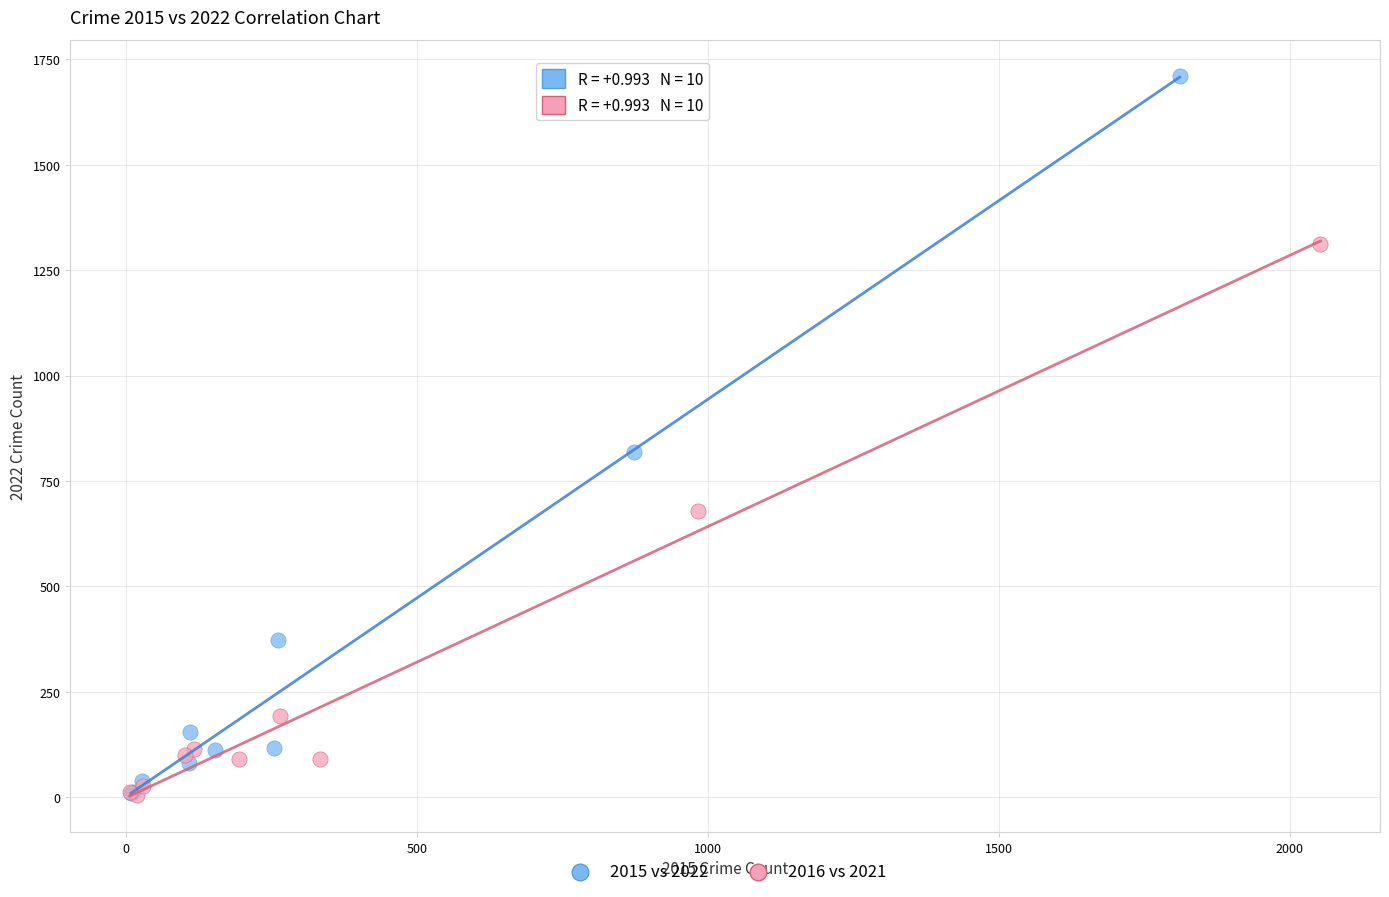

Which series has the largest Y range (max minus min)?

2015 vs 2022